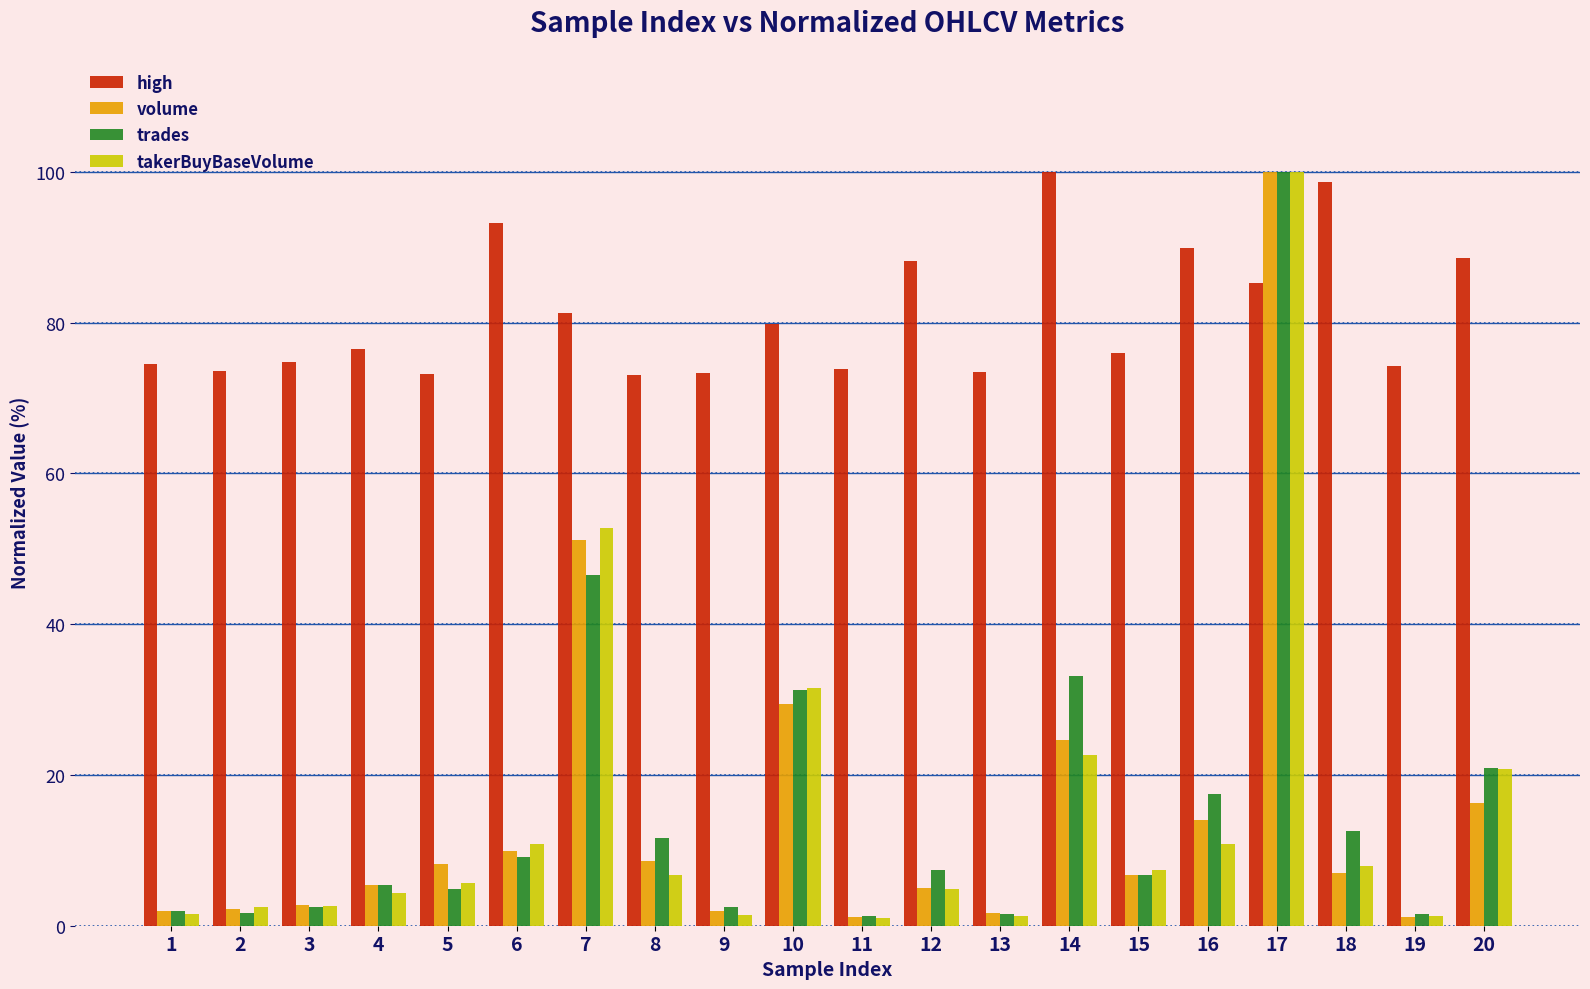

Is the value of trades at 8 greater than the value of high at 9?

No